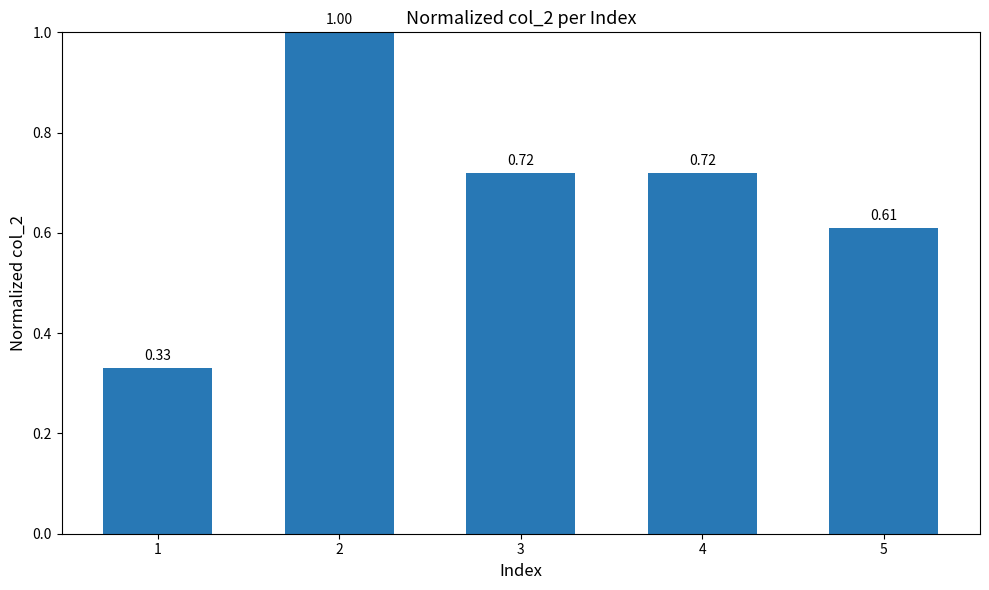

What is the difference between the second highest and minimum values?

0.4